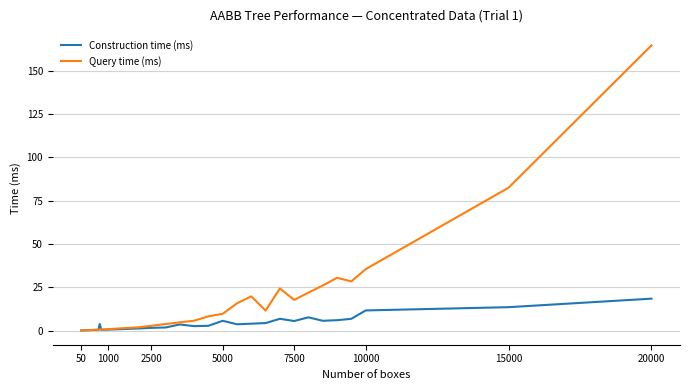

What is the difference between the second highest and second lowest values in the Query time (ms) series?

82.5